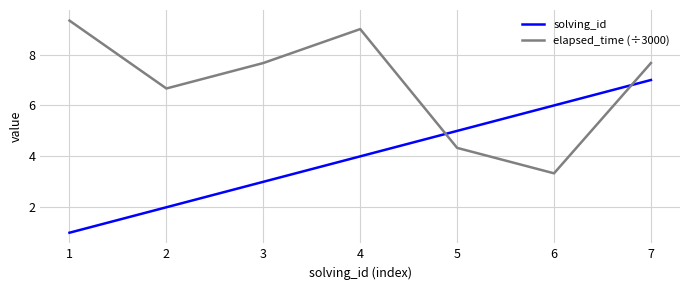

True or false: solving_id and elapsed_time (÷3000) intersect in this chart.

True